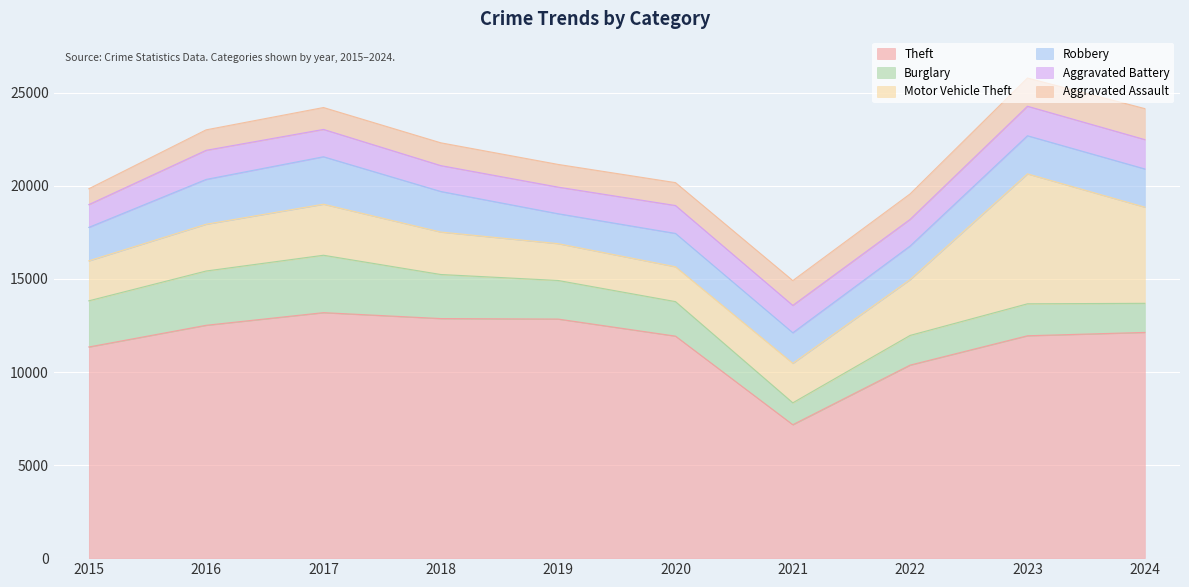

What is the value of the Burglary point at the 3rd from the left?

3084